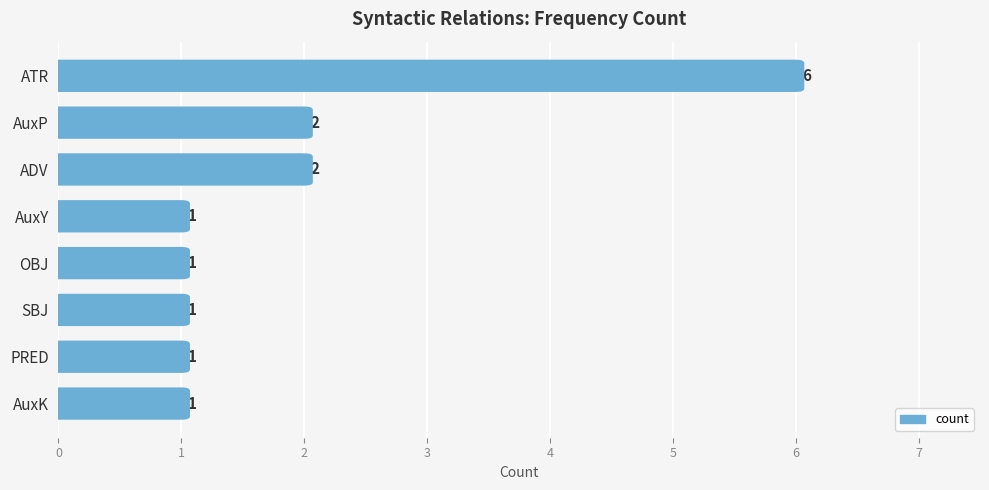

Count the values in the range 1 to 2.

7